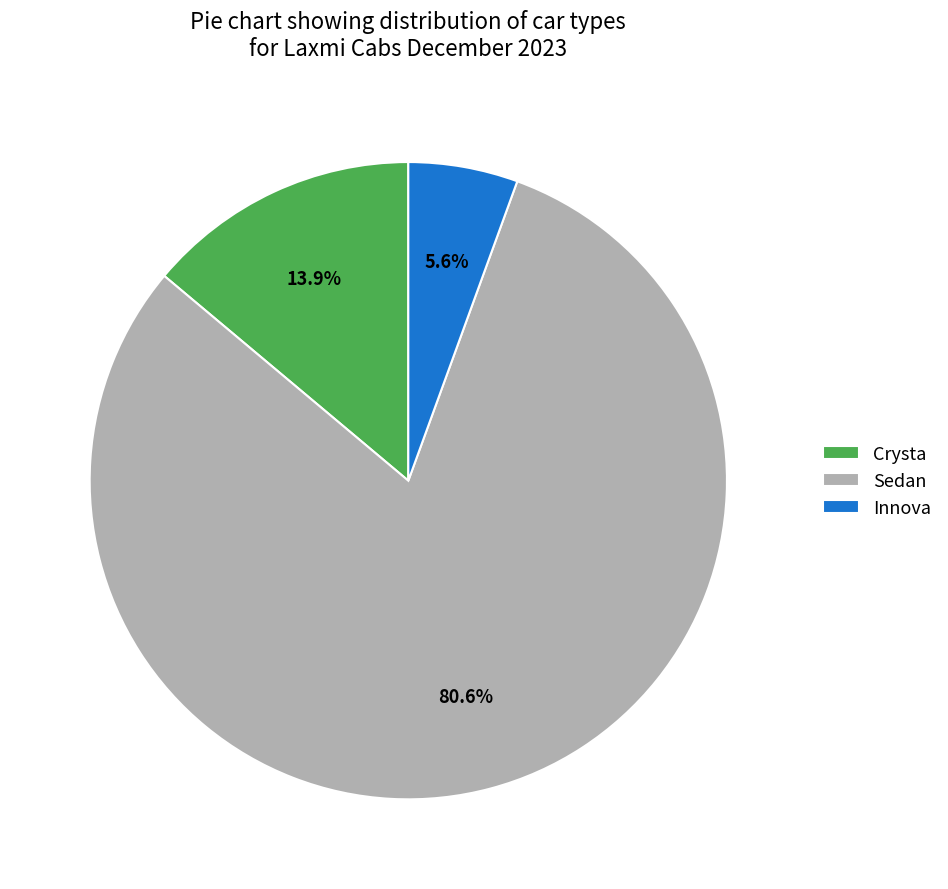

To the nearest percent, what percentage of the pie is Innova?

6%